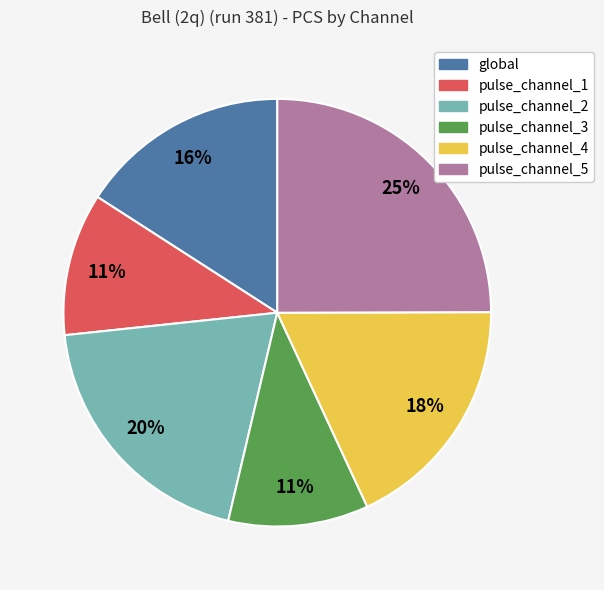

Is the sum of pulse_channel_2 and global greater than half?

No